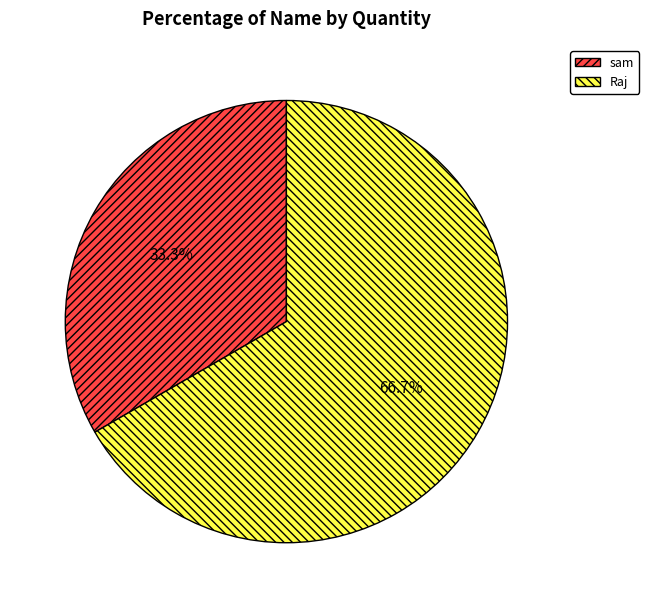

How much of the chart is everything except sam?

66.7%